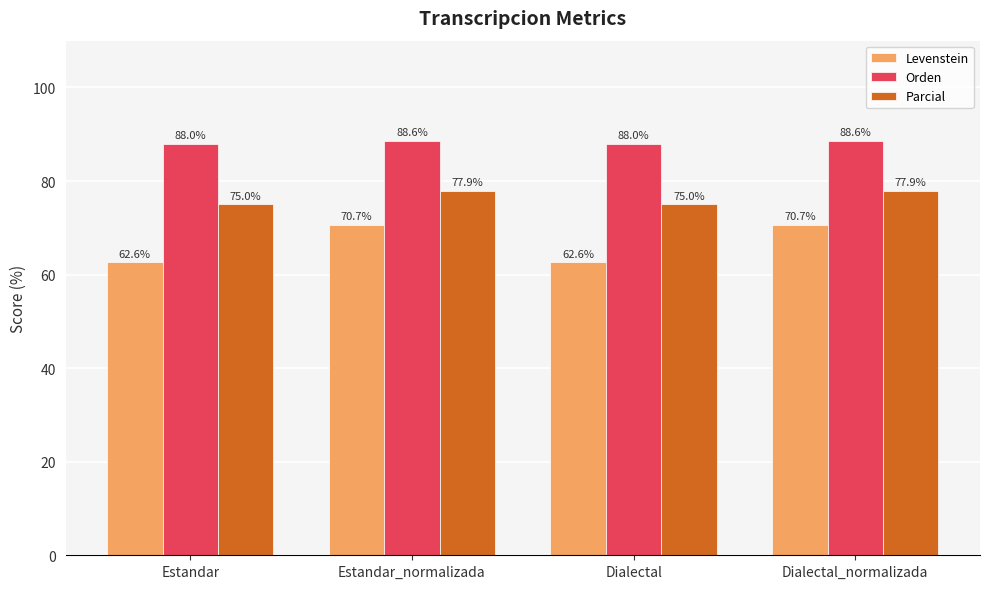

Reading right to left, transcribe all the data shown in this chart.

Levenstein: 70.7	62.6	70.7	62.6
Orden: 88.6	88.0	88.6	88.0
Parcial: 77.9	75.0	77.9	75.0